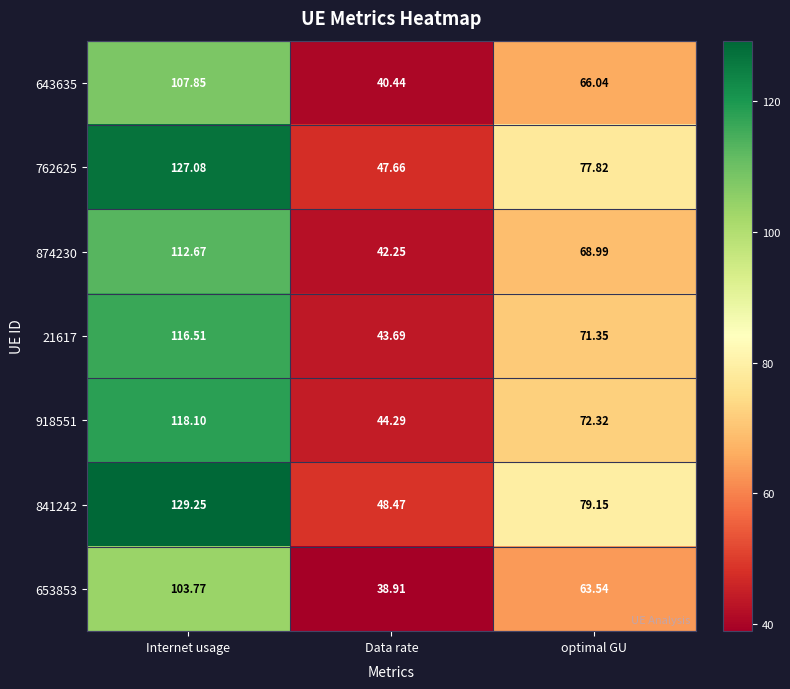

Which series has the largest total across all categories?

841242